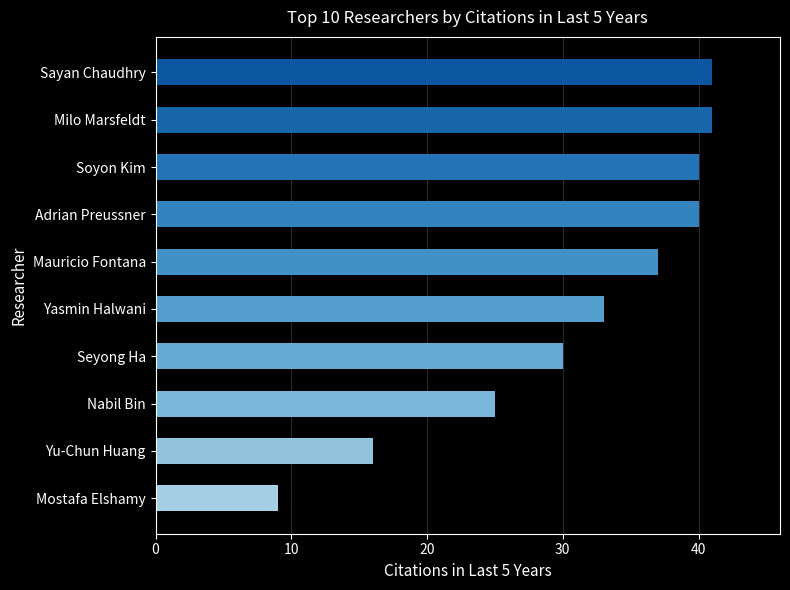

Does the chart contain stacked bars?

No